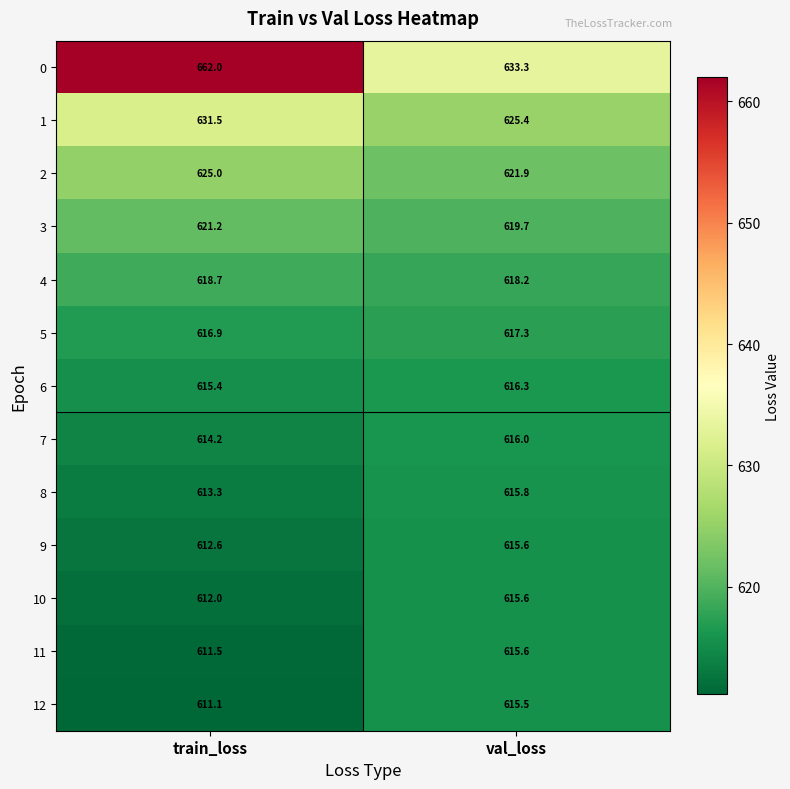

At which label does 10 first exceed 615?

val_loss